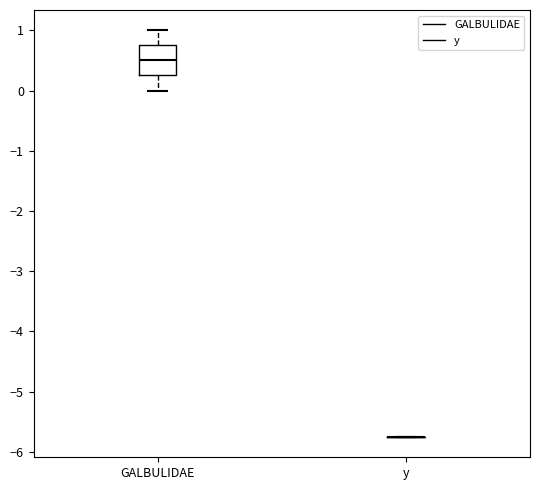

Which box is the tallest, from its lower edge to its upper edge?

GALBULIDAE